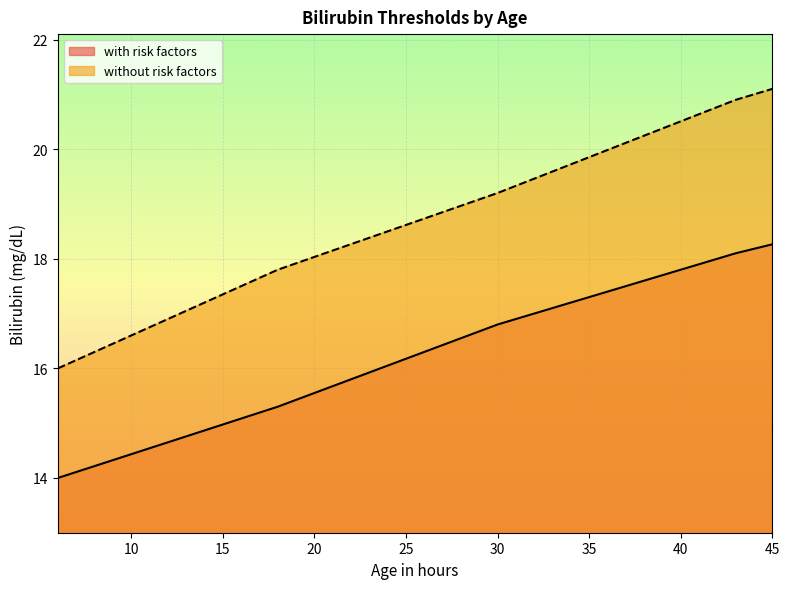

Which category has the highest value in the without risk factors series?

45